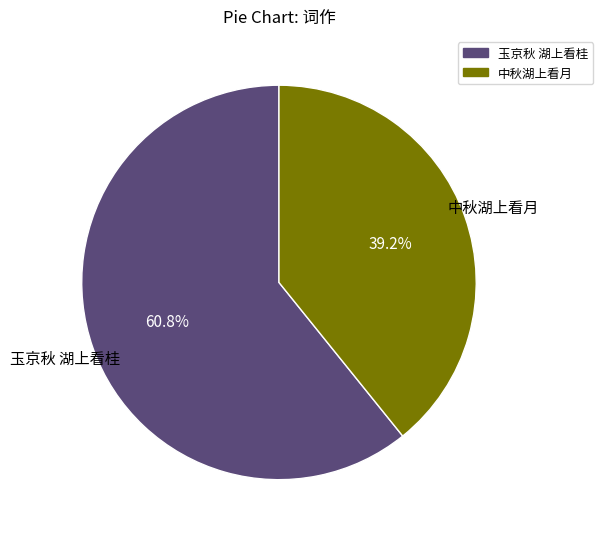

Is it true that 中秋湖上看月 is 53% of the pie?

False